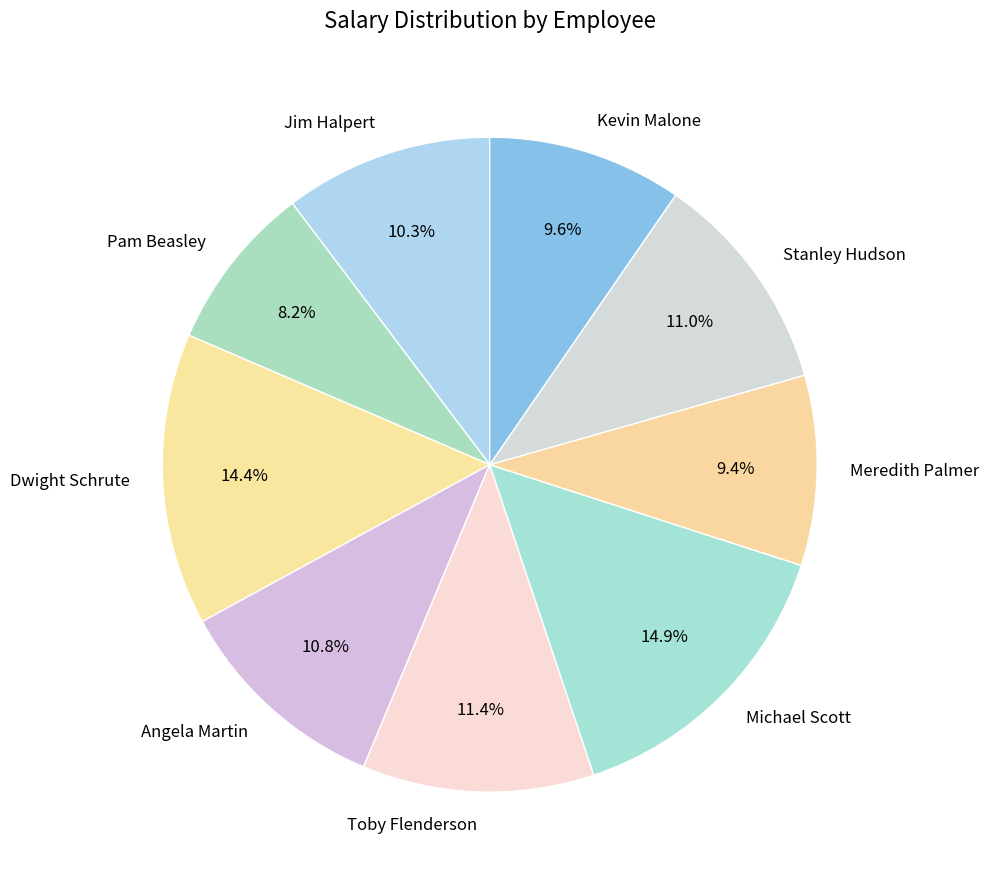

To the nearest percent, what percentage of the pie is Jim Halpert?

10%